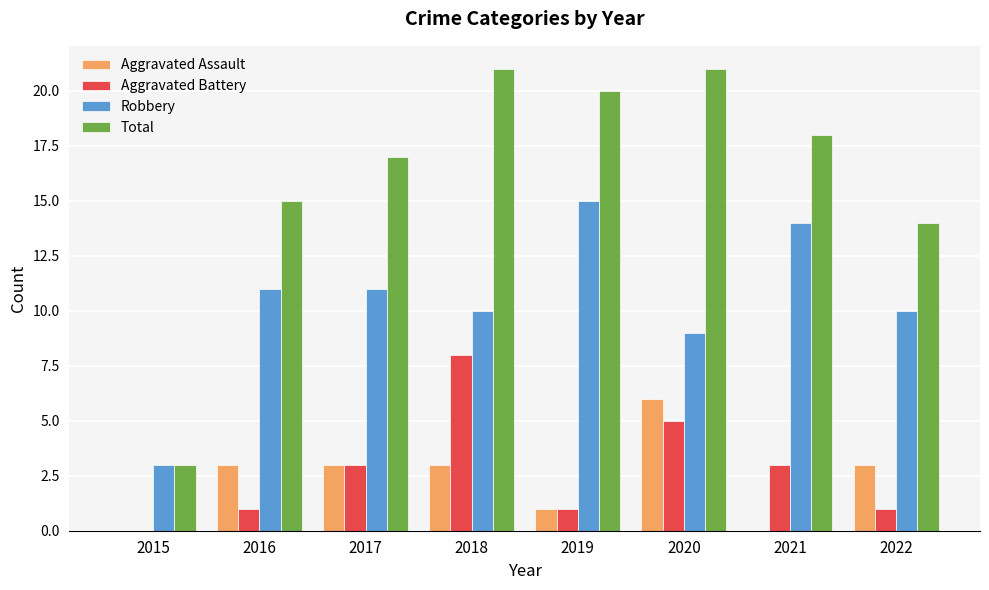

What value does the Total series have at 2019, to the nearest 5?

20